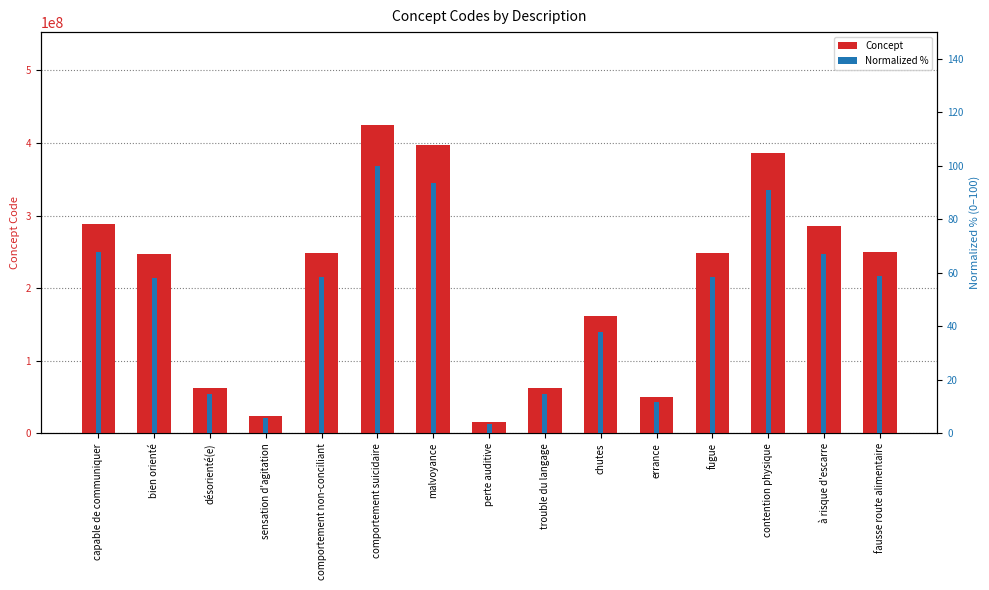

Which series has the widest spread of values?

Concept